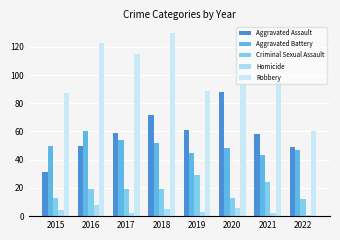

Is the value of Aggravated Battery at 2021 greater than the value of Criminal Sexual Assault at 2020?

Yes